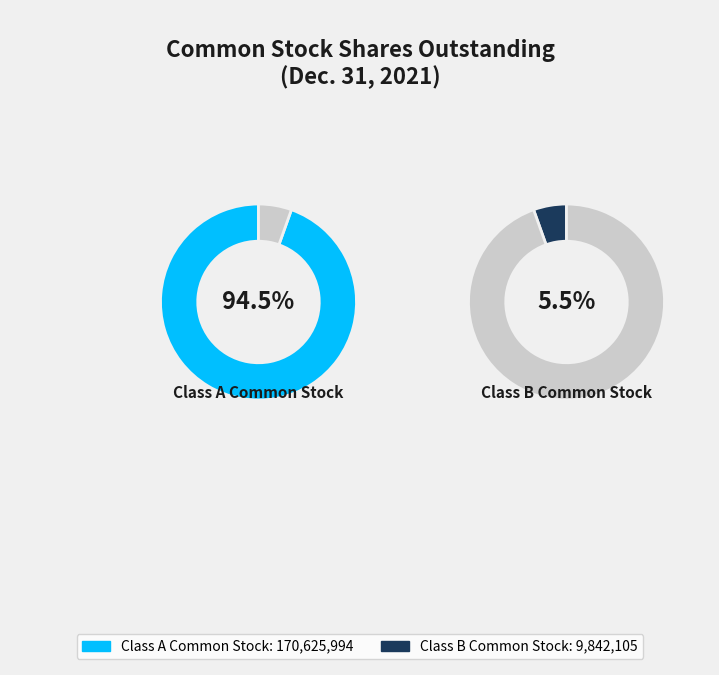

Rank the categories by value from lowest to highest.

Class B Common Stock, Class A Common Stock